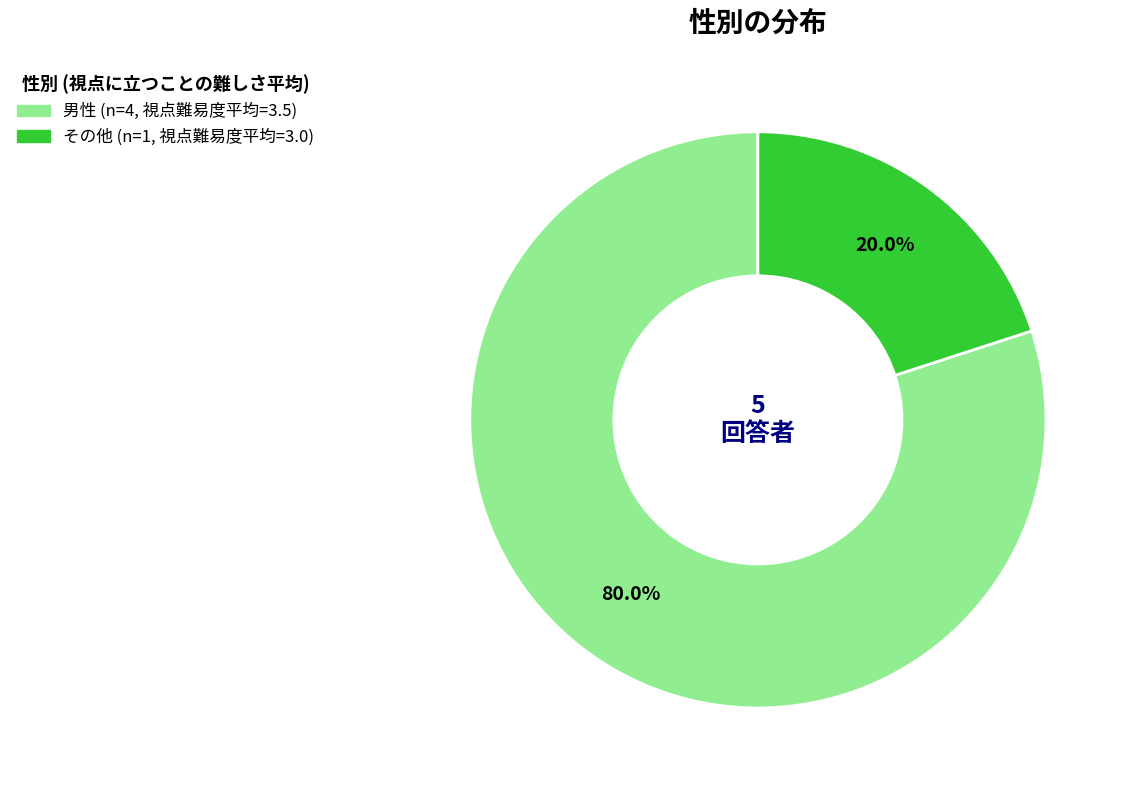

The 男性 slice represents 65% of the pie. True or false?

False